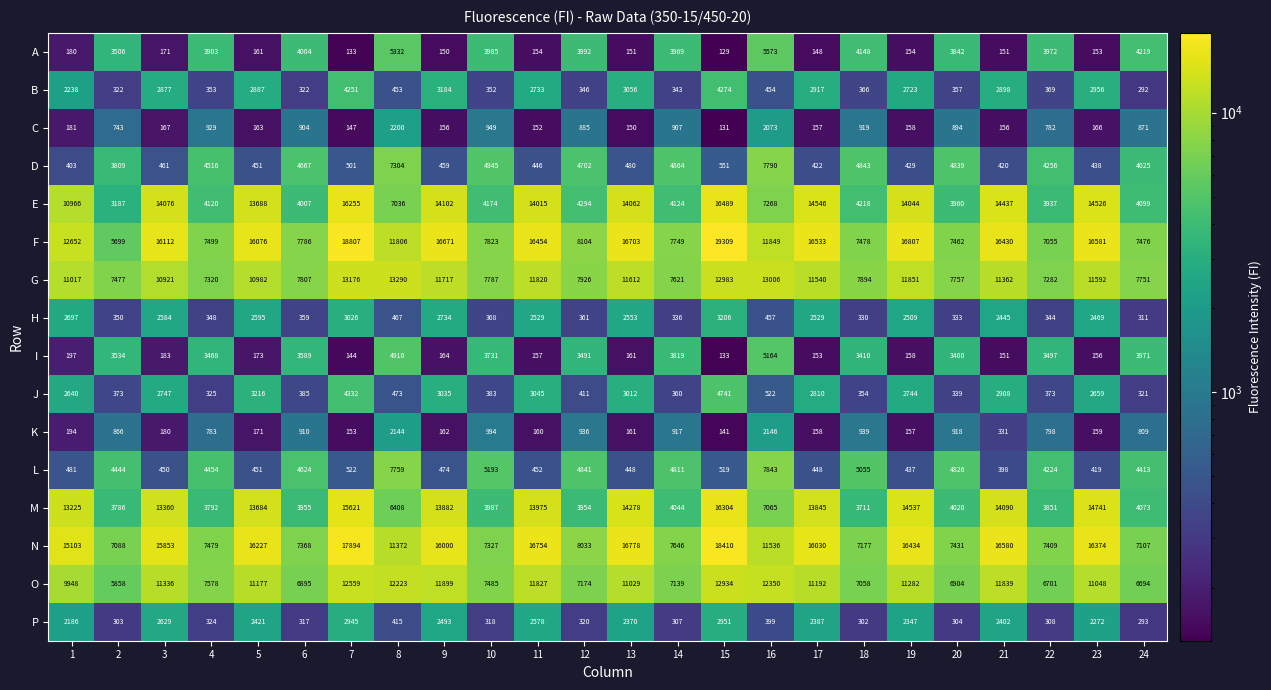

At 12, list the series in order from largest to smallest.

F, N, G, O, L, D, E, A, M, I, K, C, J, H, B, P